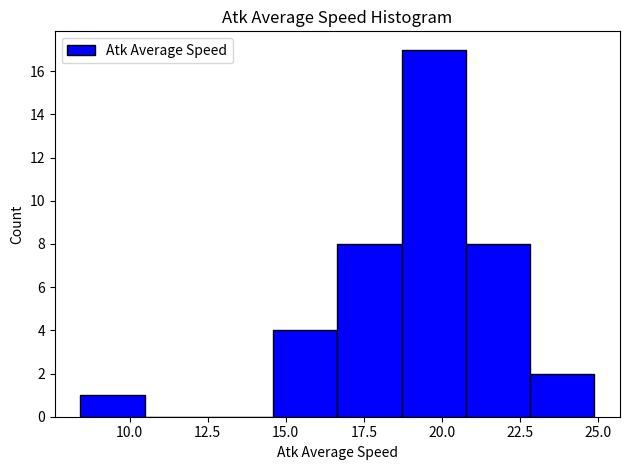

Reading left to right, transcribe this chart: for each bar, give the range it covers on the x-axis and its height. Neither the bar edges nor the heights are printed on the chart, so give them approximately, as read against the axes.

8.5 to 10.5: 1
10.5 to 12.5: 0
12.5 to 14.5: 0
14.5 to 16.5: 4
16.5 to 18.5: 8
18.5 to 21.0: 17
21.0 to 23.0: 8
23.0 to 25.0: 2